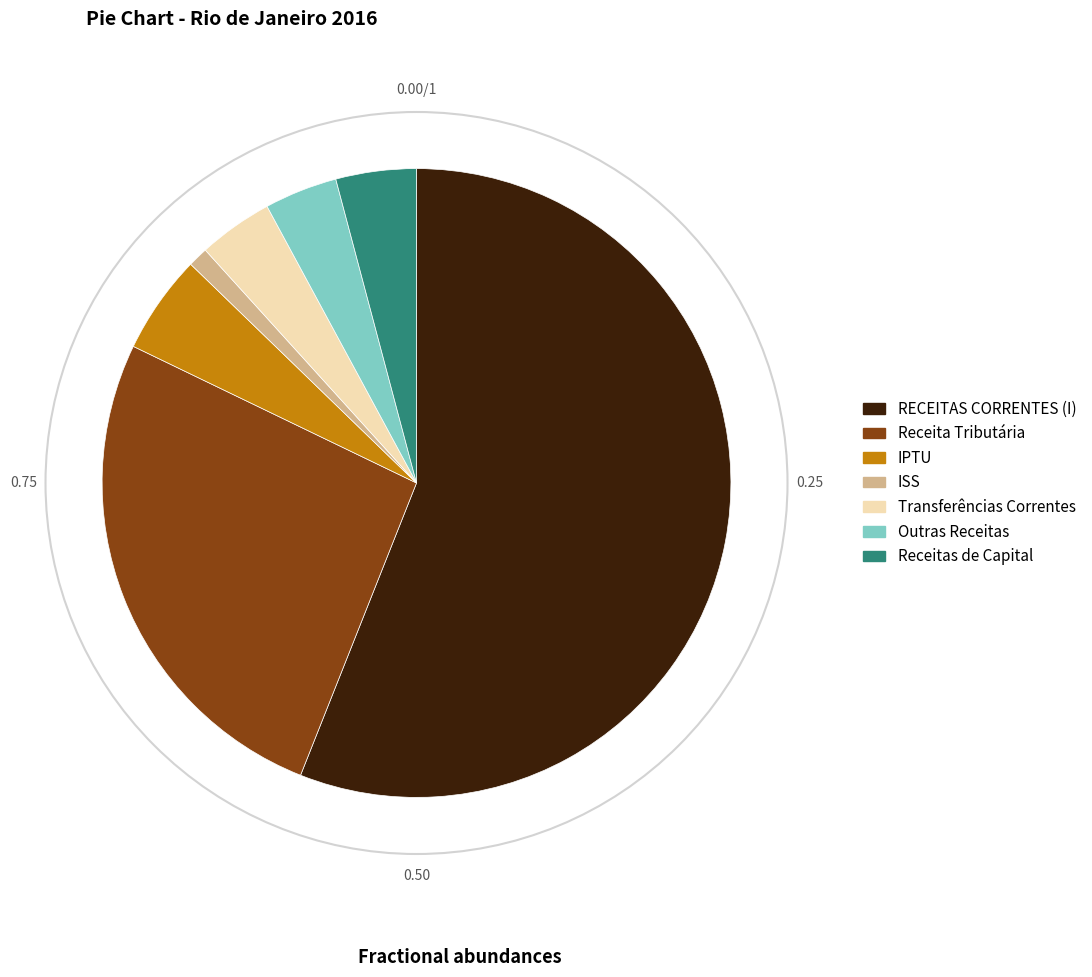

Count the number of slices in the pie.

7